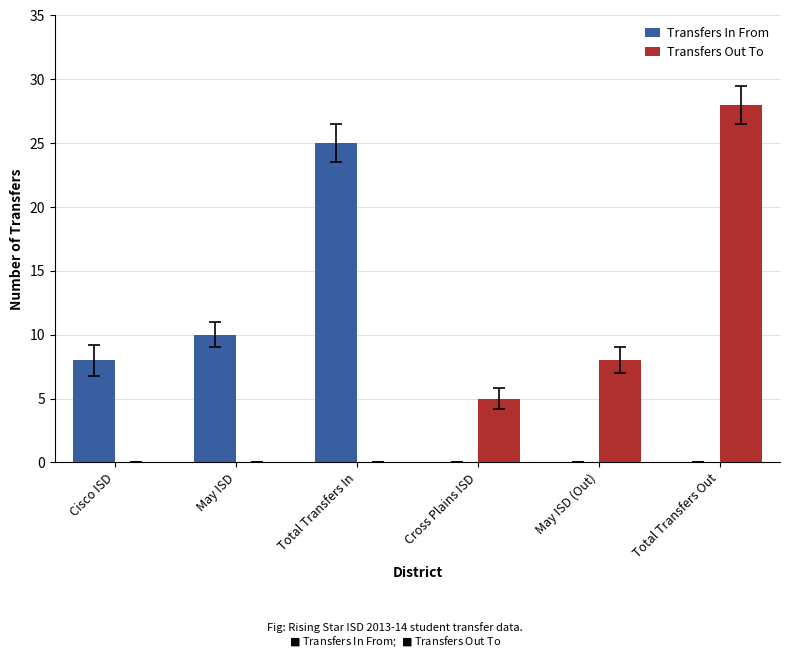

What is the maximum value shown in the chart?

28